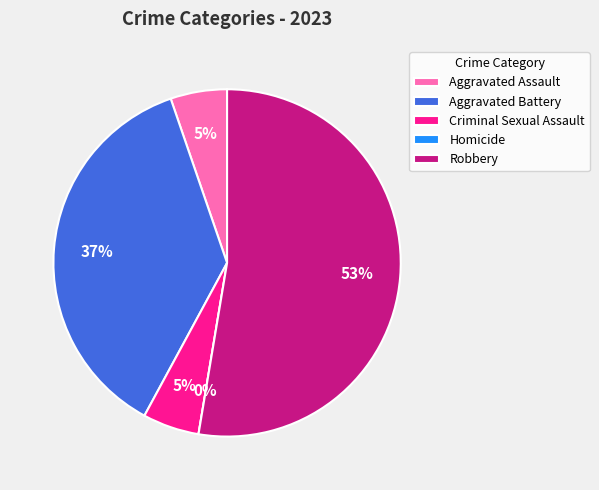

Count the number of slices in the pie.

5